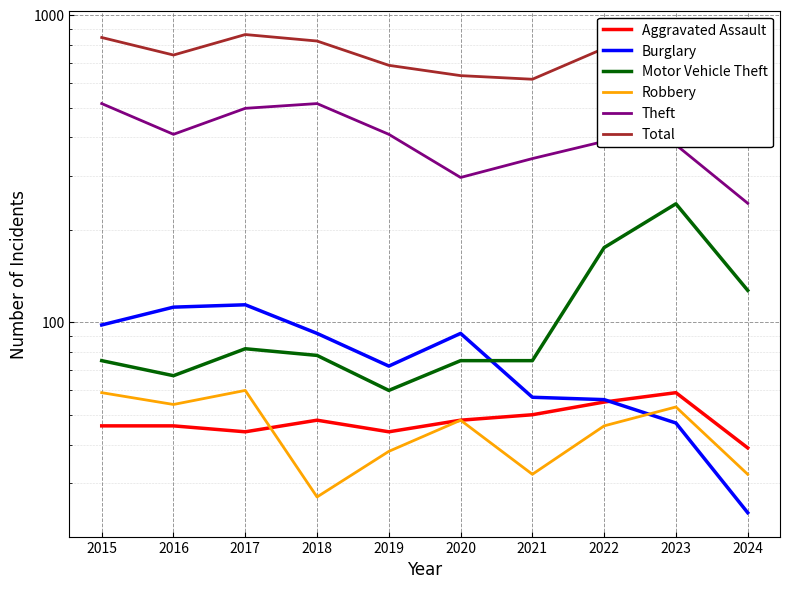

At which category is the sum across all series the highest?

2017